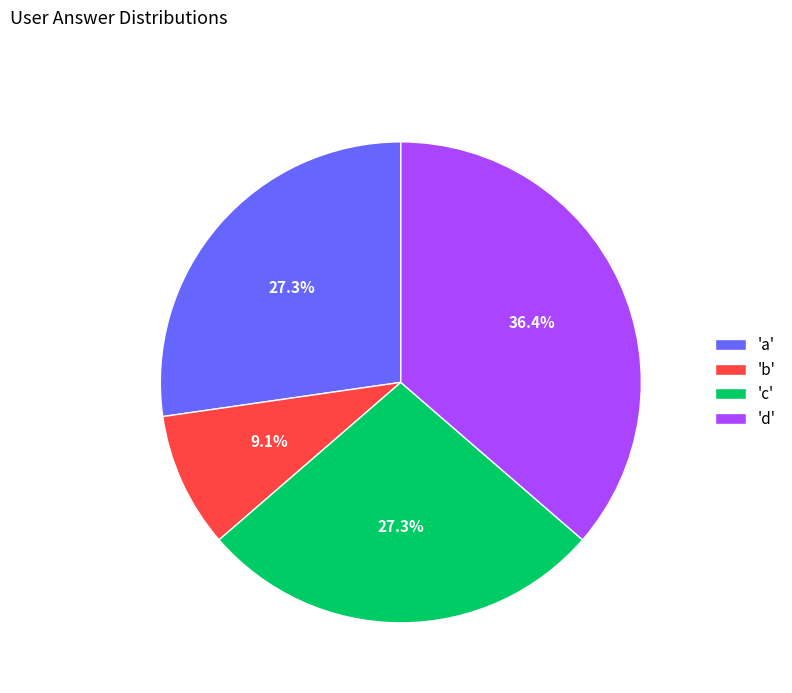

What is the total percentage of 'b' and 'd'?

45.5%